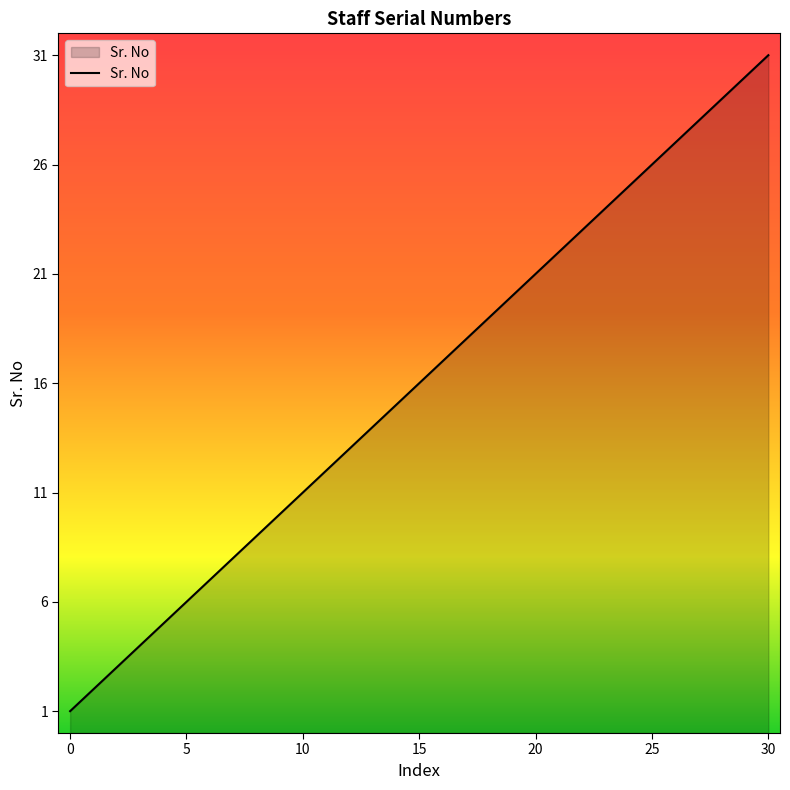

What is the difference between the maximum and minimum values?

30